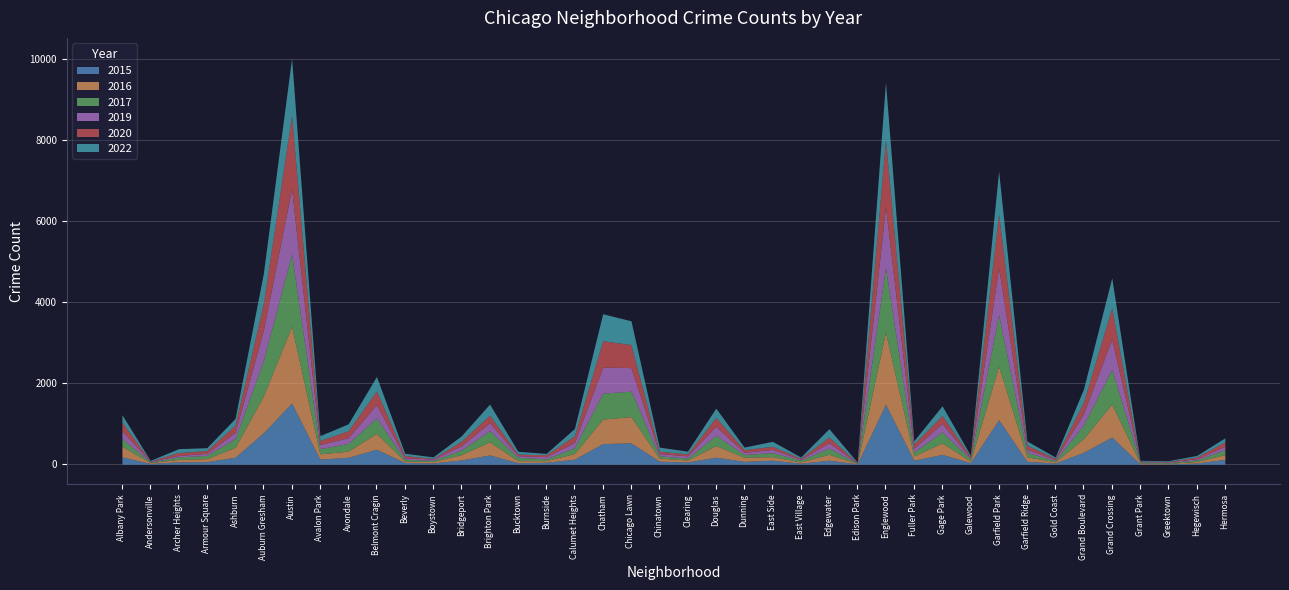

Between which two adjacent categories do 2022 and 2019 first intersect?

Albany Park and Andersonville